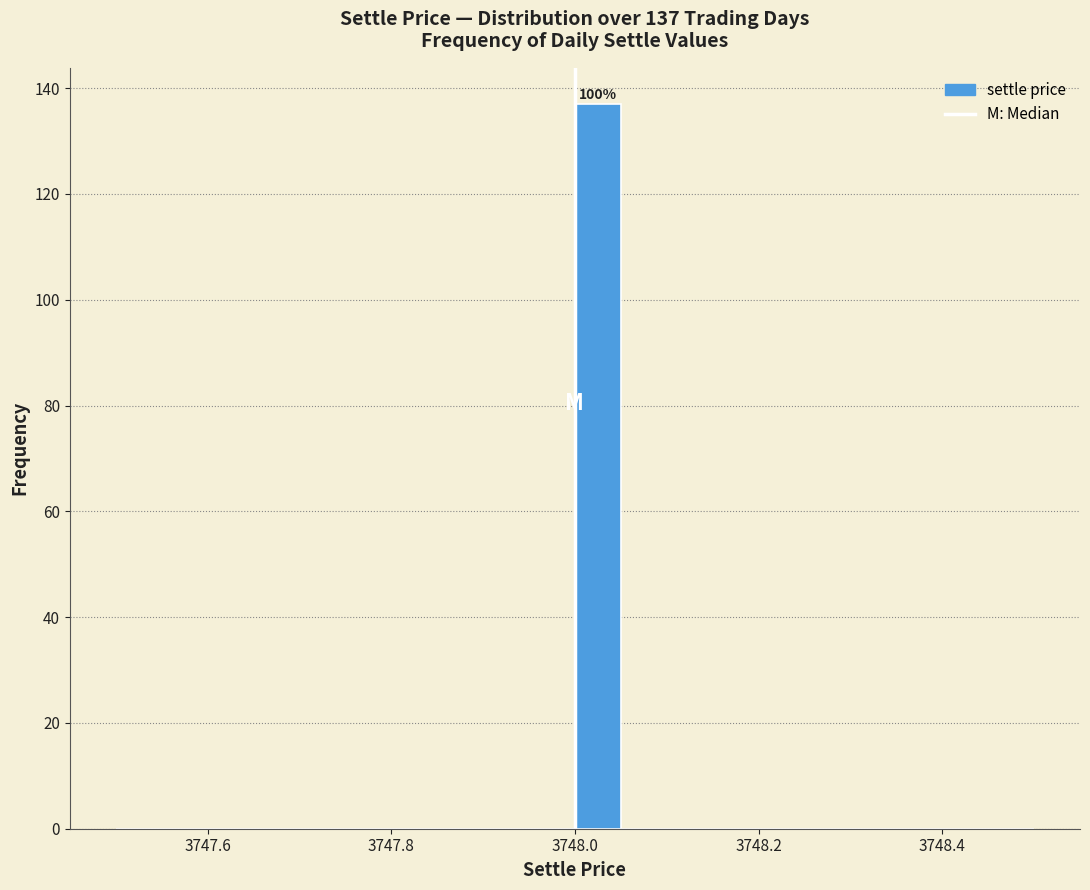

Read against the x-axis, roughly where is the centre of the tallest bar?

3748.02